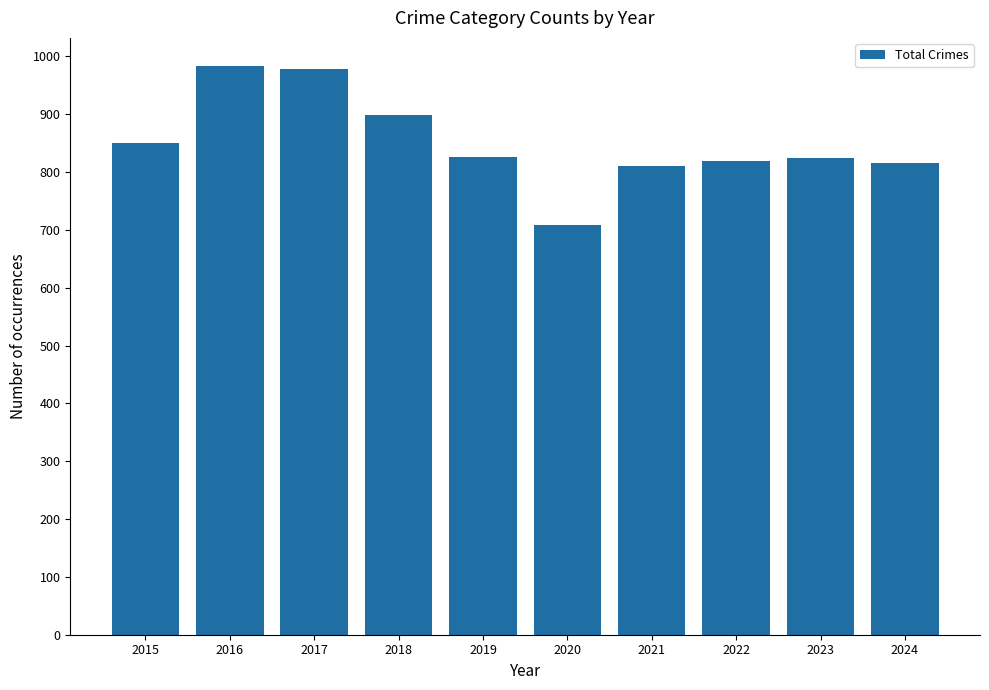

Which has a higher value, 2015 or 2019?

2015